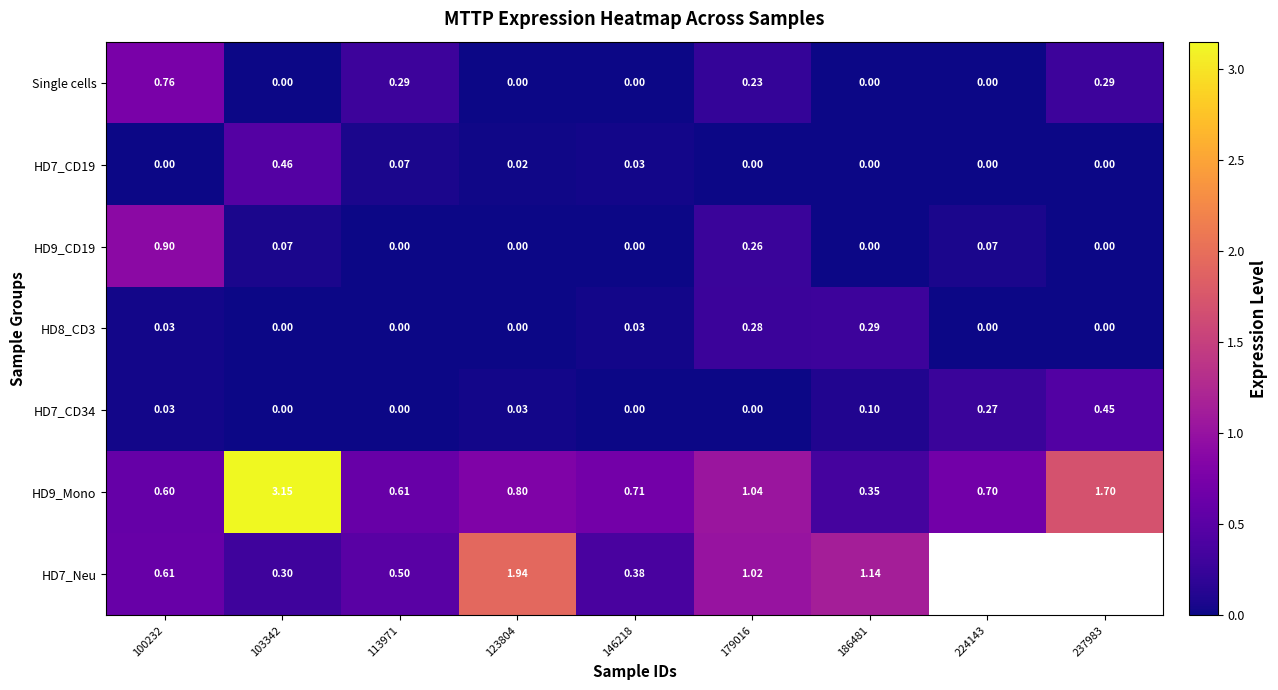

At which category is the sum across all series the highest?

103342